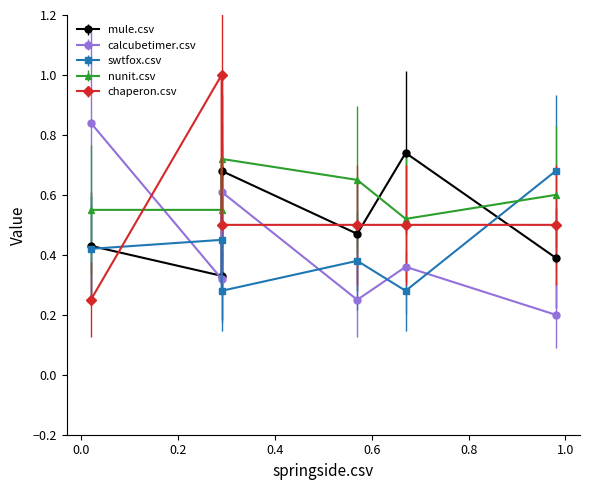

True or false: chaperon.csv and mule.csv cross at least once.

True